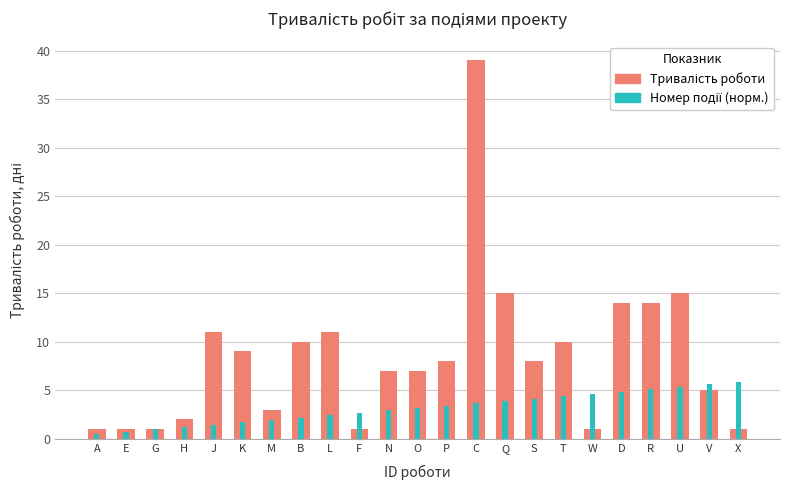

Which category has the highest value in the Тривалість роботи series?

C